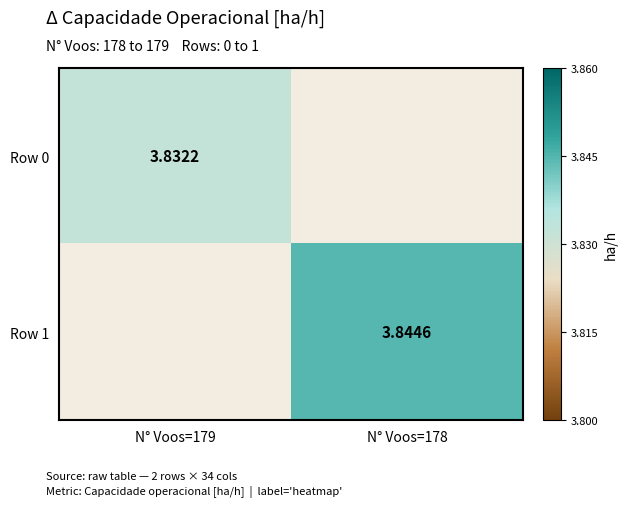

The value of Row 1 at N° Voos=178 is 2.1. True or false?

False